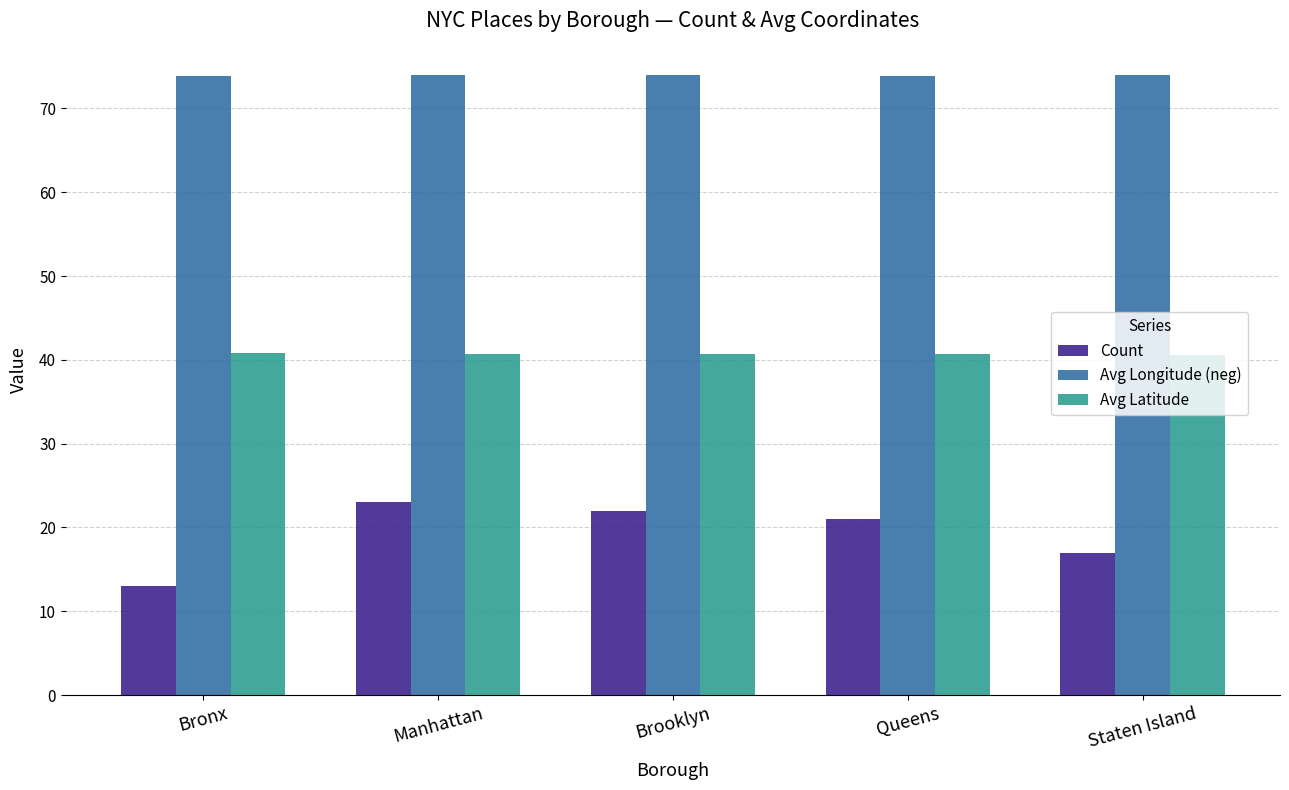

What is the value of the Avg Longitude (neg) bar at the 5th from the left?

74.0